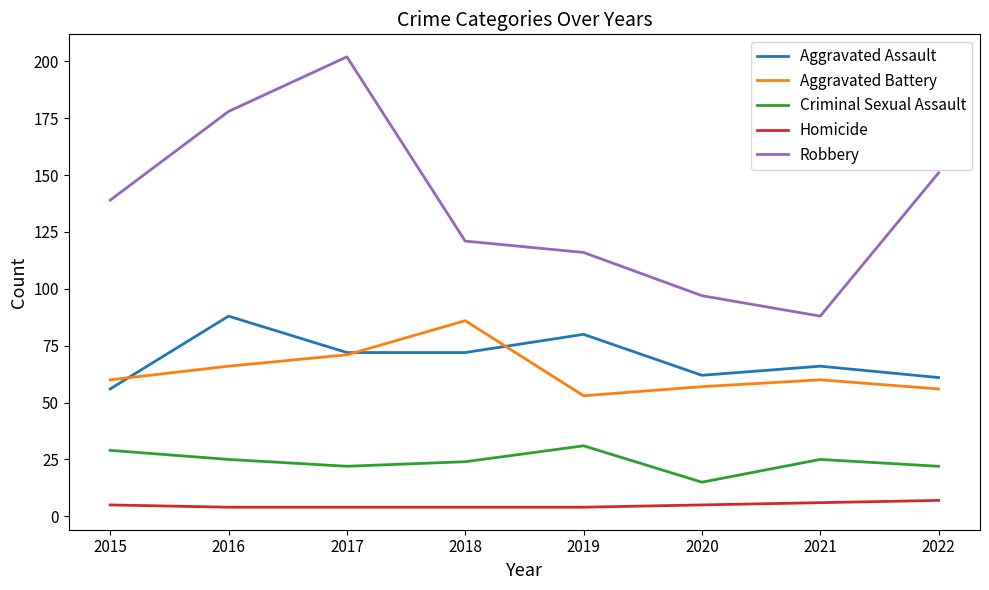

The value of Aggravated Assault at 2020 is 62. True or false?

True